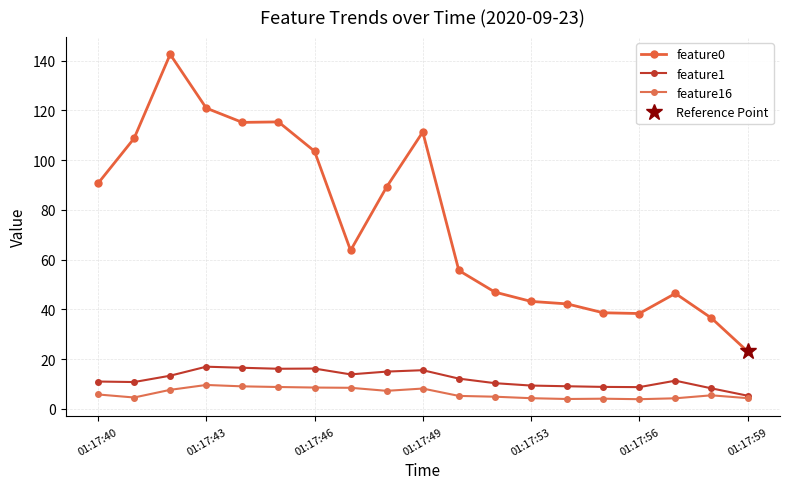

What is the lowest value of the feature1 series?

5.3